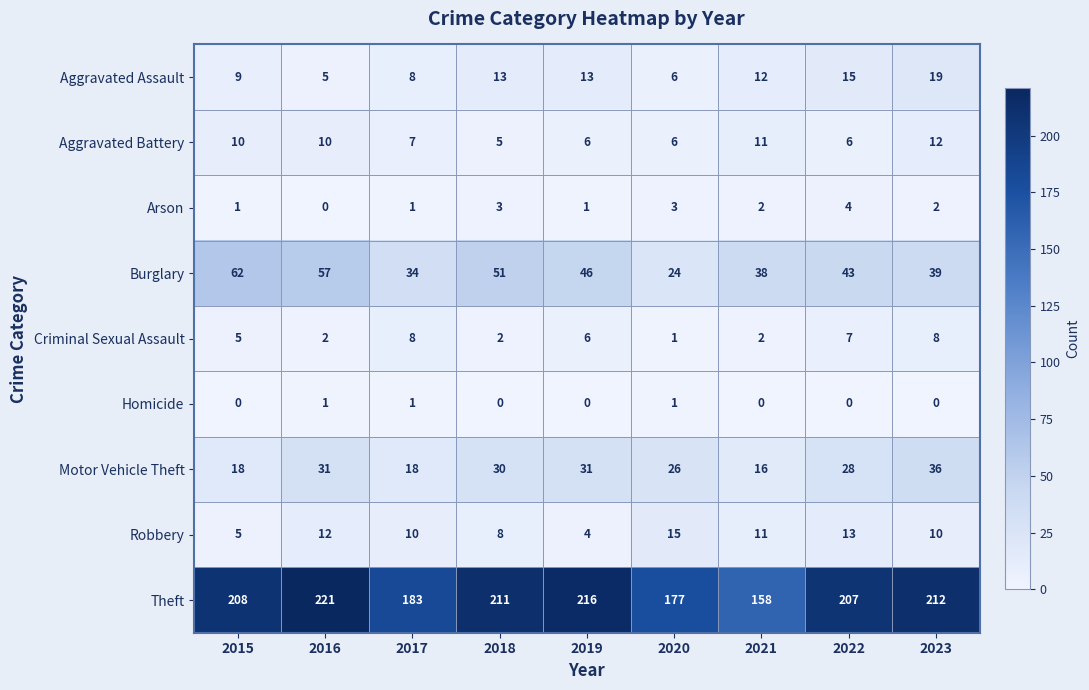

How many categories are shown in the chart?

9